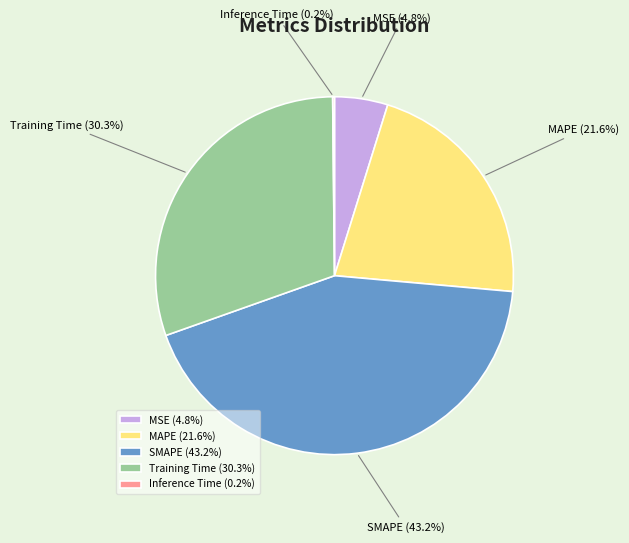

True or false: SMAPE accounts for 56% of the total.

False